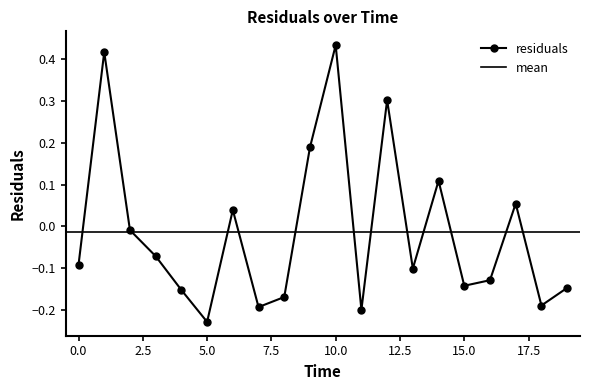

What is the maximum value shown in the chart?

0.4